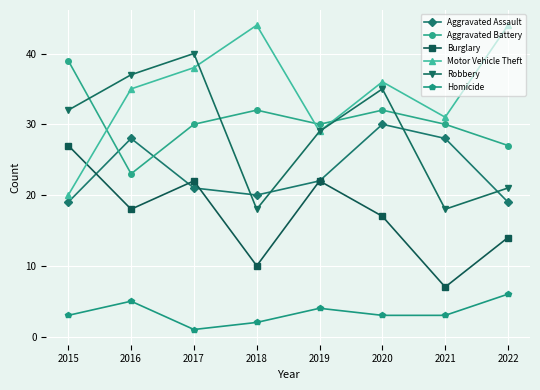

What is the value of the Robbery point at the 8th from the left?

21